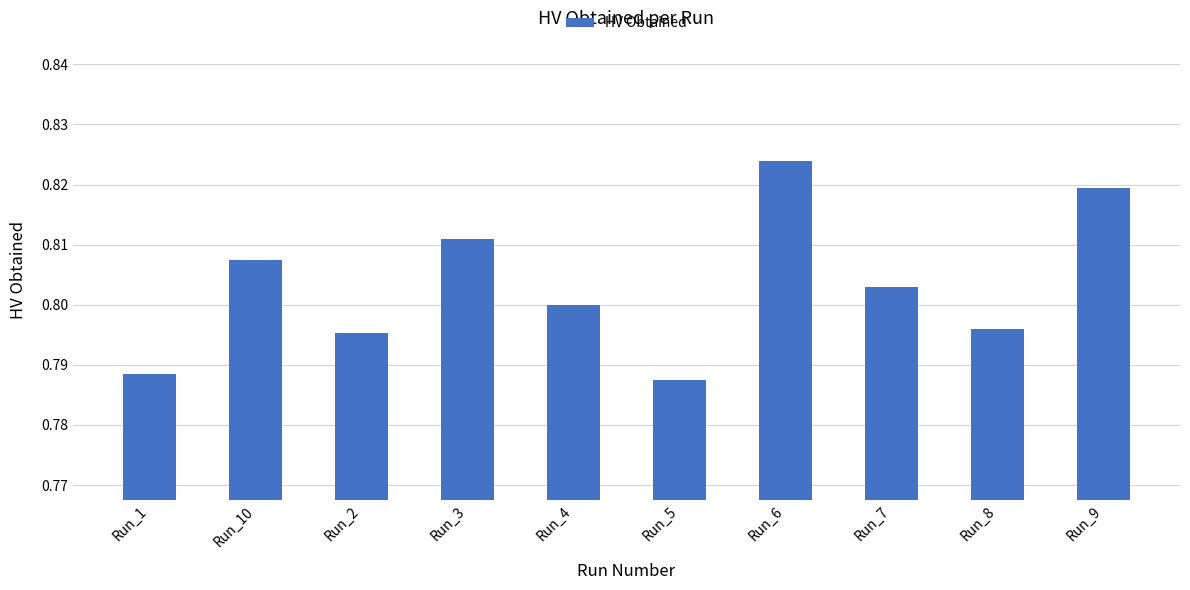

Are the bars horizontal?

No